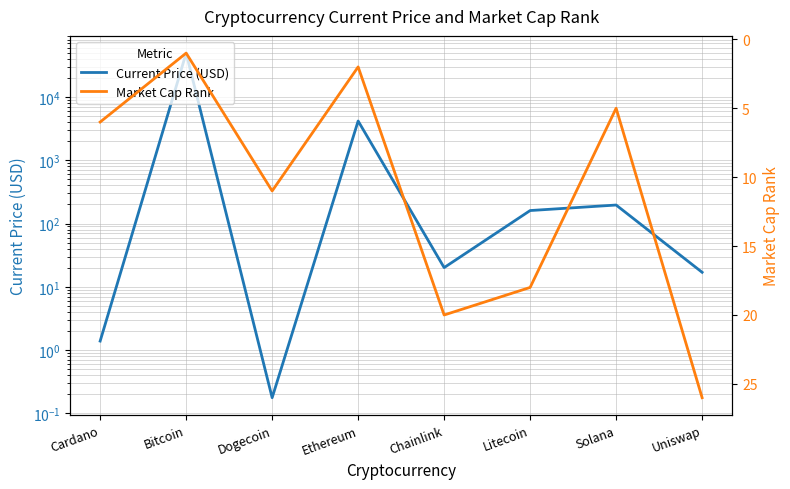

Is the value of Current Price (USD) at Uniswap greater than the value of Market Cap Rank at Cardano?

Yes